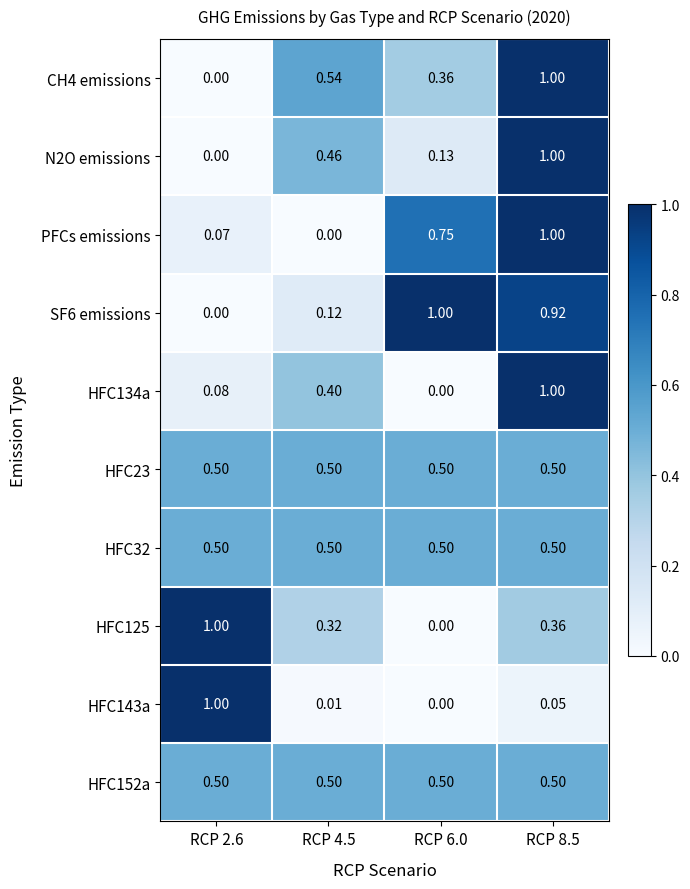

How many data points does each series have?

4